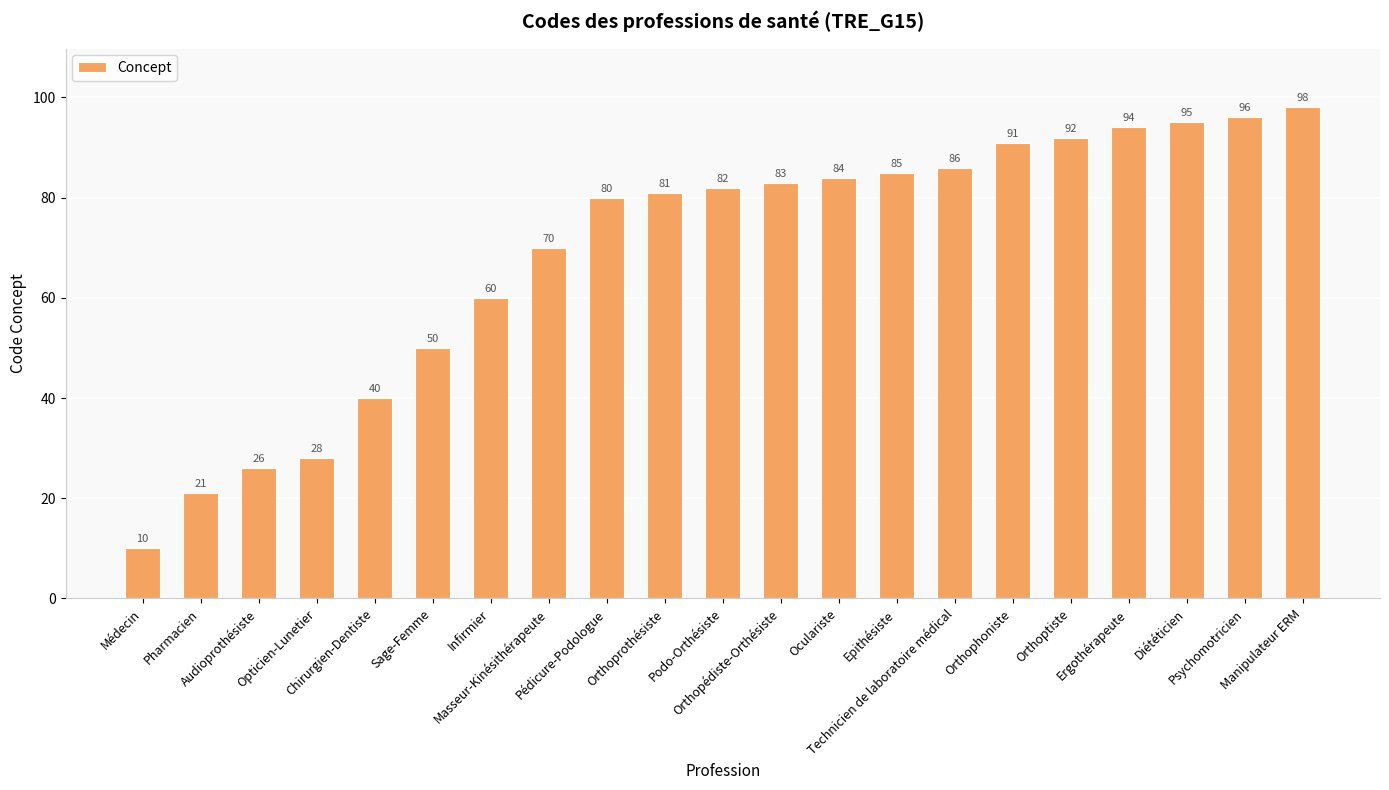

How many data points are less than 82?

10